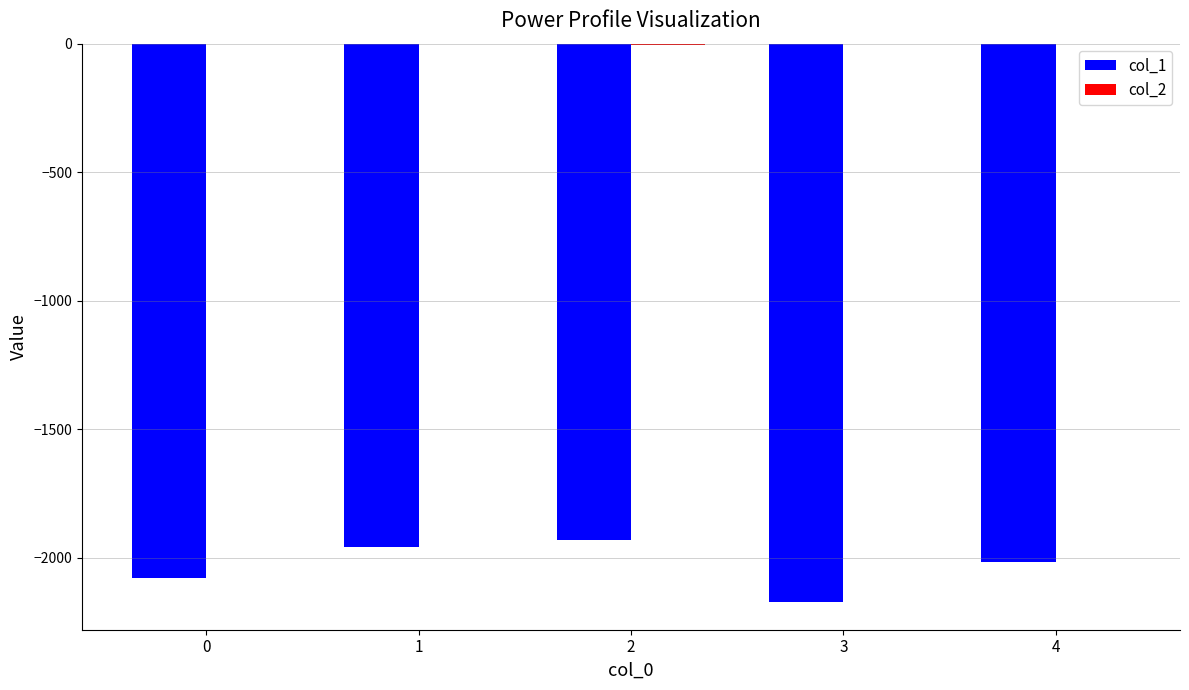

The value of col_1 at 2 is -2573. True or false?

False